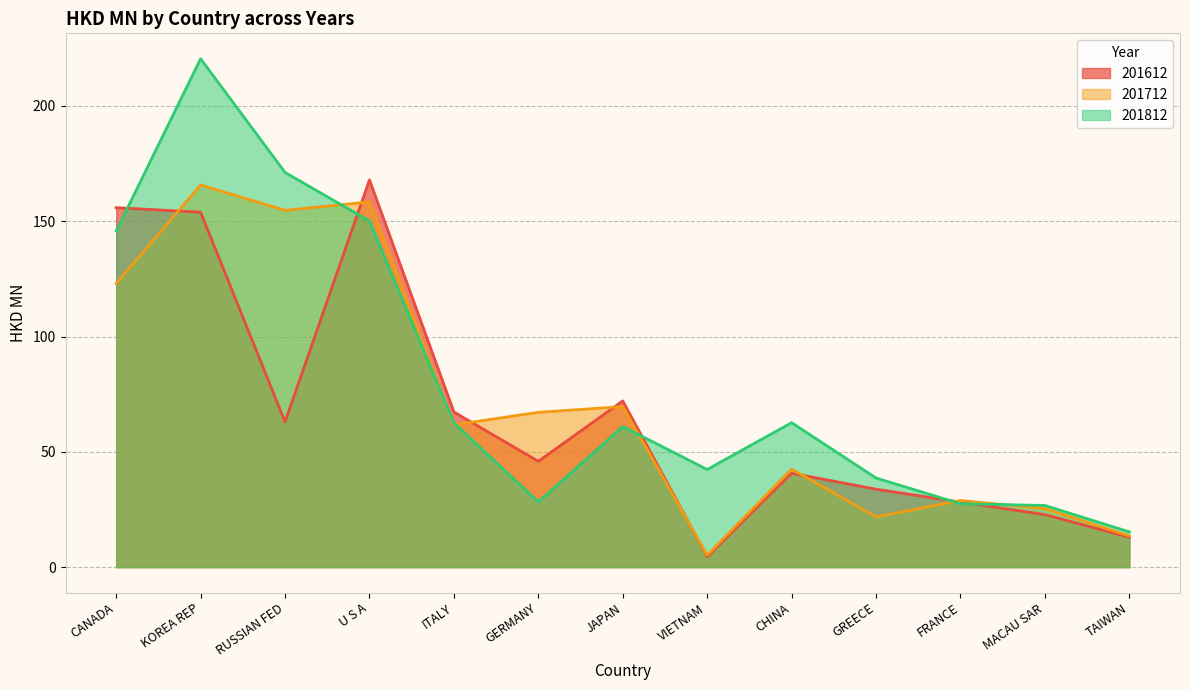

Count the number of categories in the chart.

13